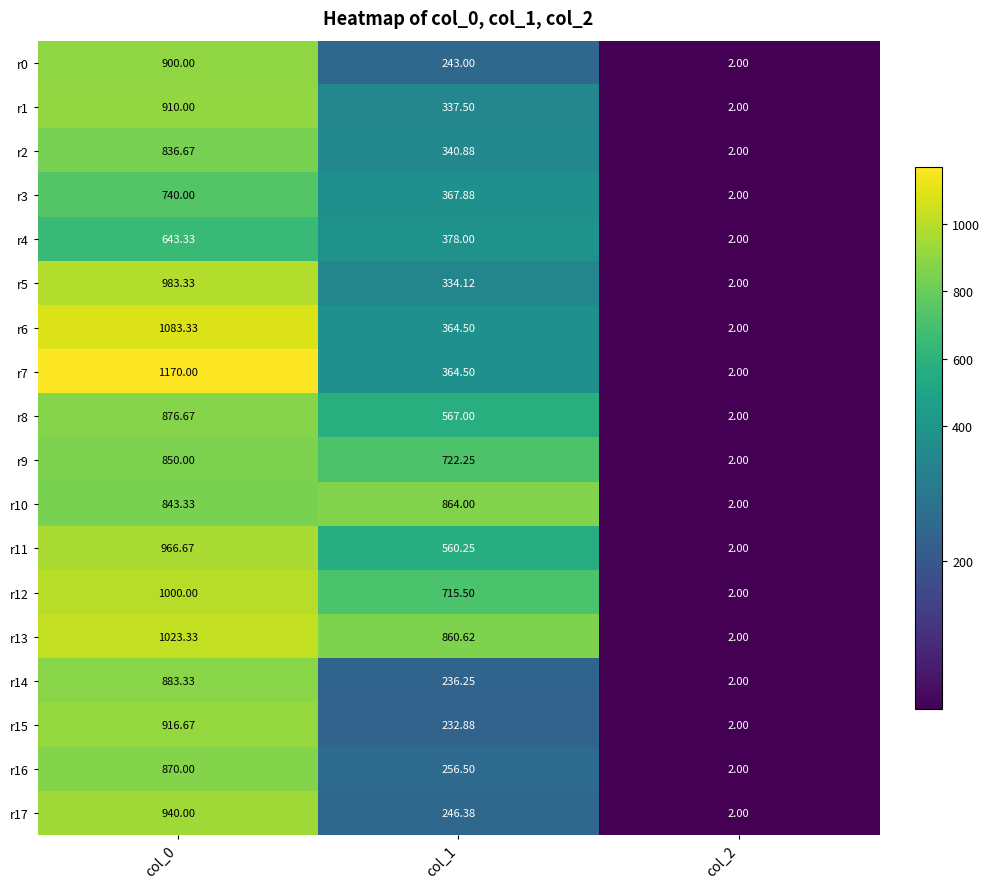

Which series has the widest spread of values?

r7